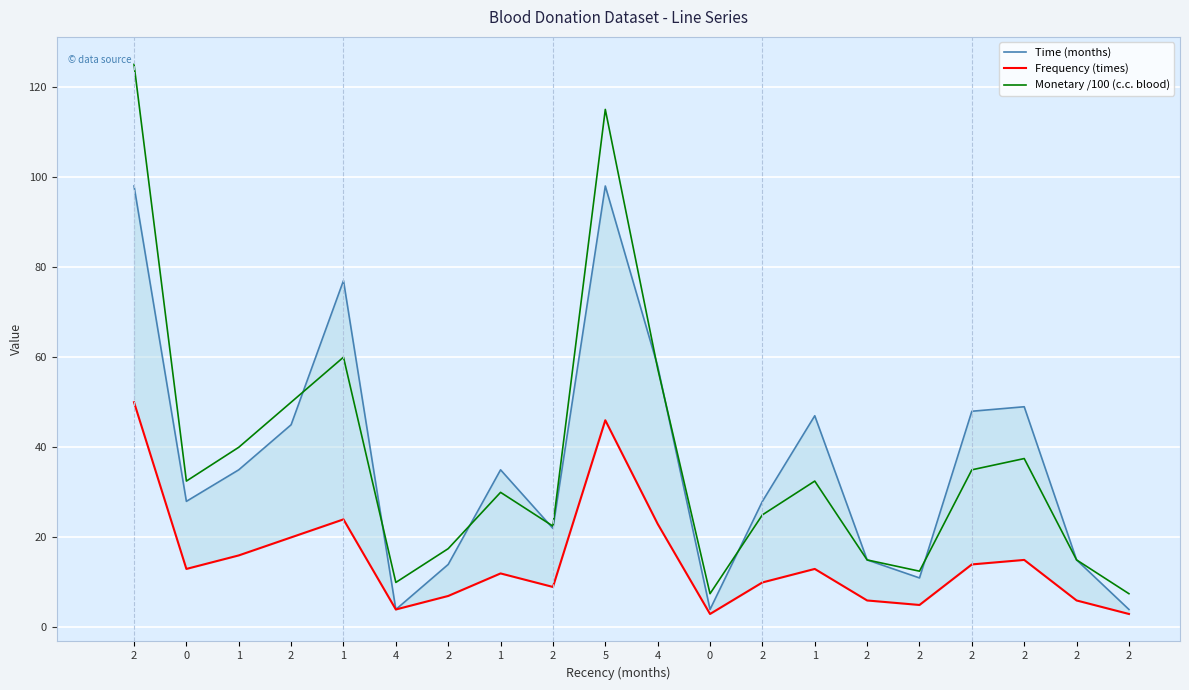

Between 2 and 2, which series saw the biggest shift?

Monetary /100 (c.c. blood)